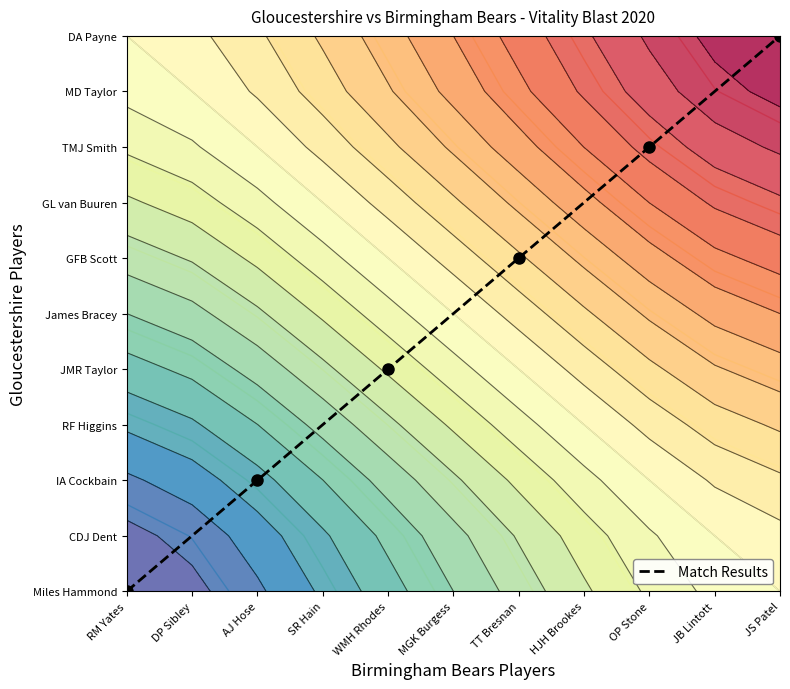

Rank the categories by value from highest to lowest.

JS Patel, JB Lintott, OP Stone, HJH Brookes, TT Bresnan, MGK Burgess, WMH Rhodes, SR Hain, AJ Hose, DP Sibley, RM Yates